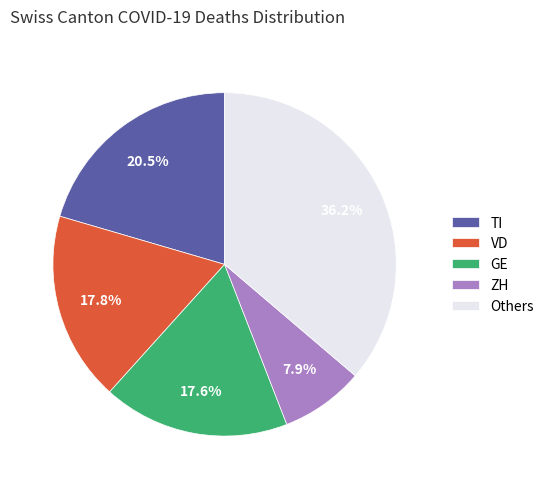

Between ZH and TI, which is larger?

TI